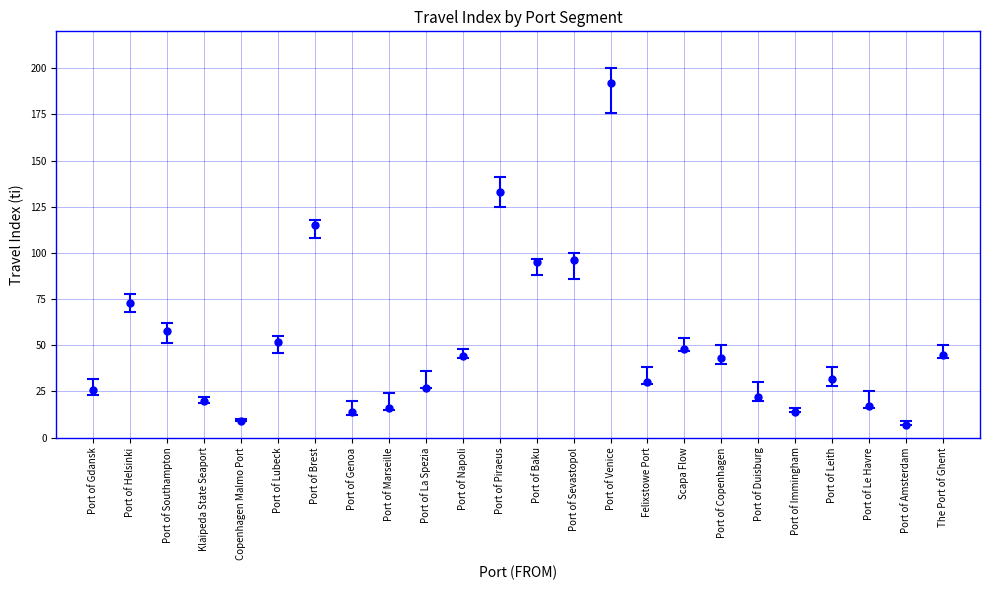

Where is the data nearest to the value 99?

Port of Sevastopol